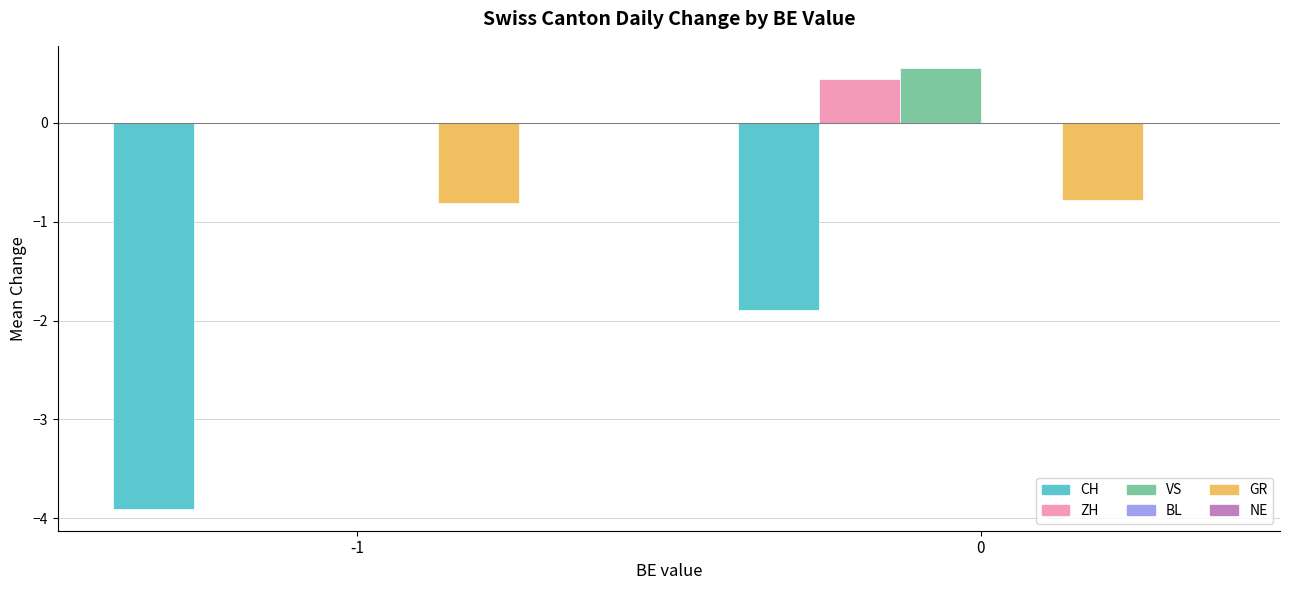

Reading left to right, list all the values displayed in this chart.

CH: -1=-3.9	0=-1.9
ZH: -1=0.0	0=0.4
VS: -1=0.0	0=0.6
GR: -1=-0.8	0=-0.8